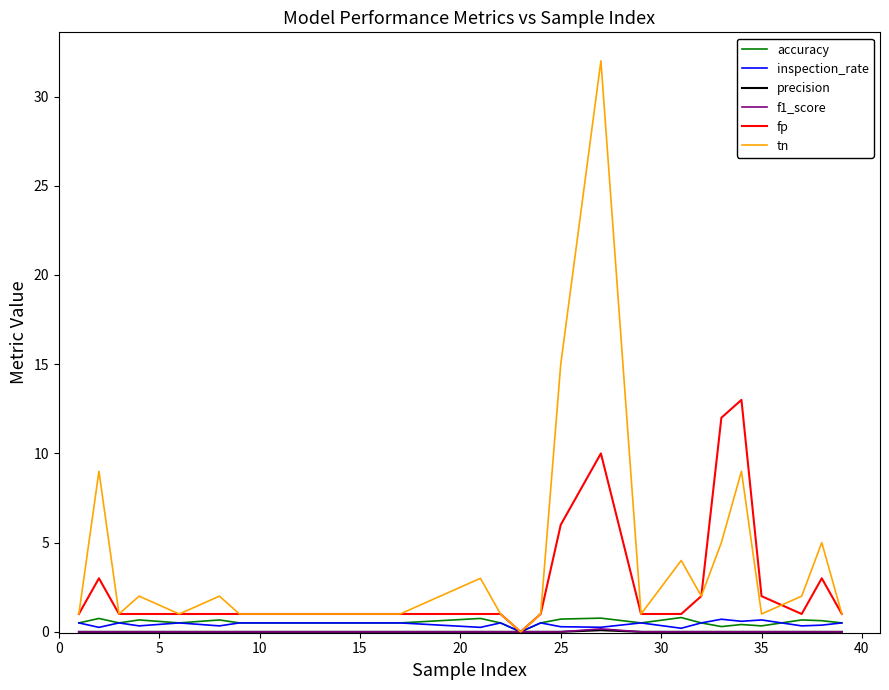

Which series has the largest total across all categories?

tn